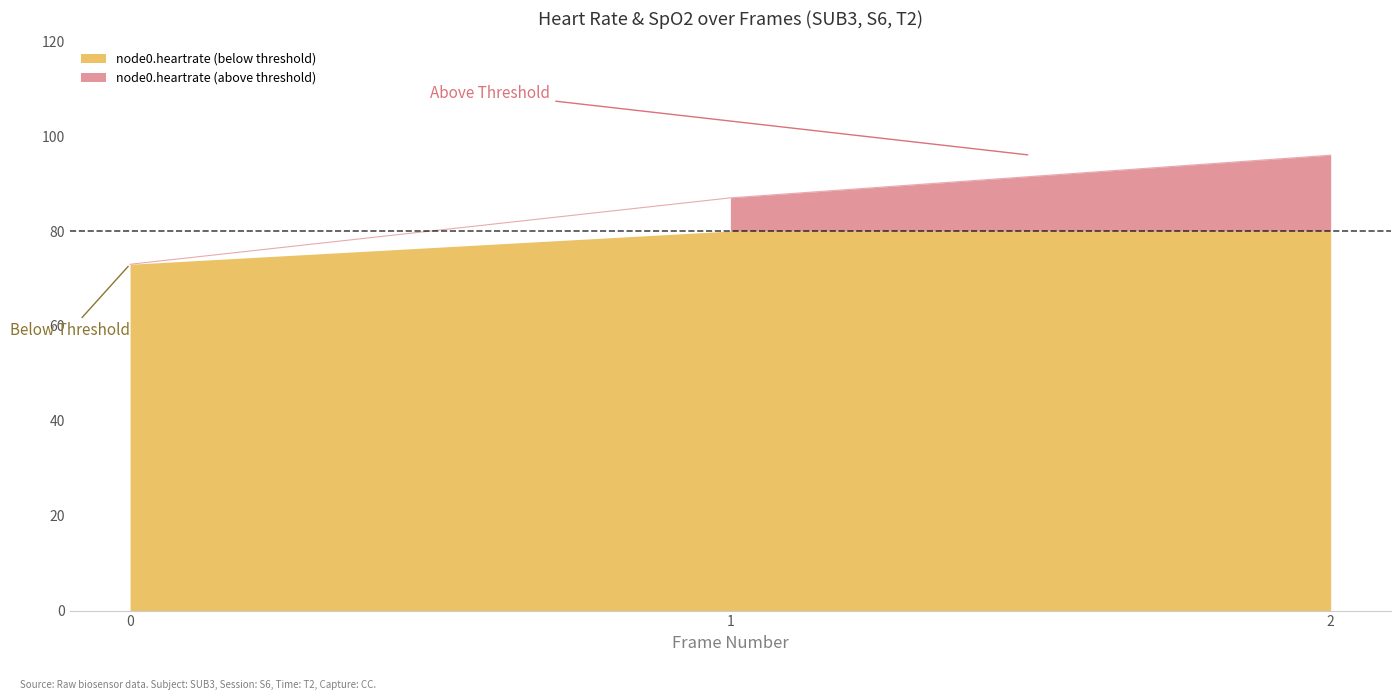

The value at 2 is 26. True or false?

False